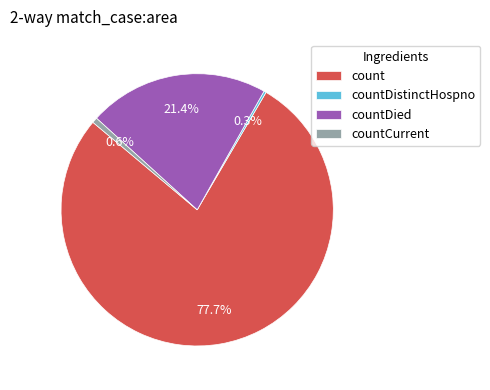

To the nearest percent, what is the difference between the largest and smallest slice percentages?

77%